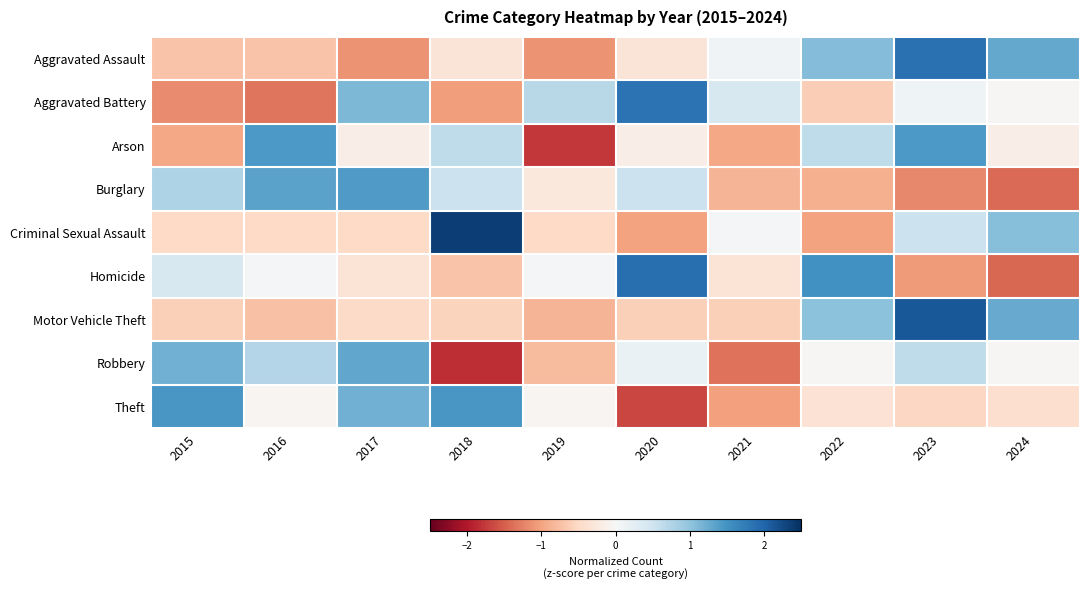

Which label corresponds to the smallest value in the chart?

2018